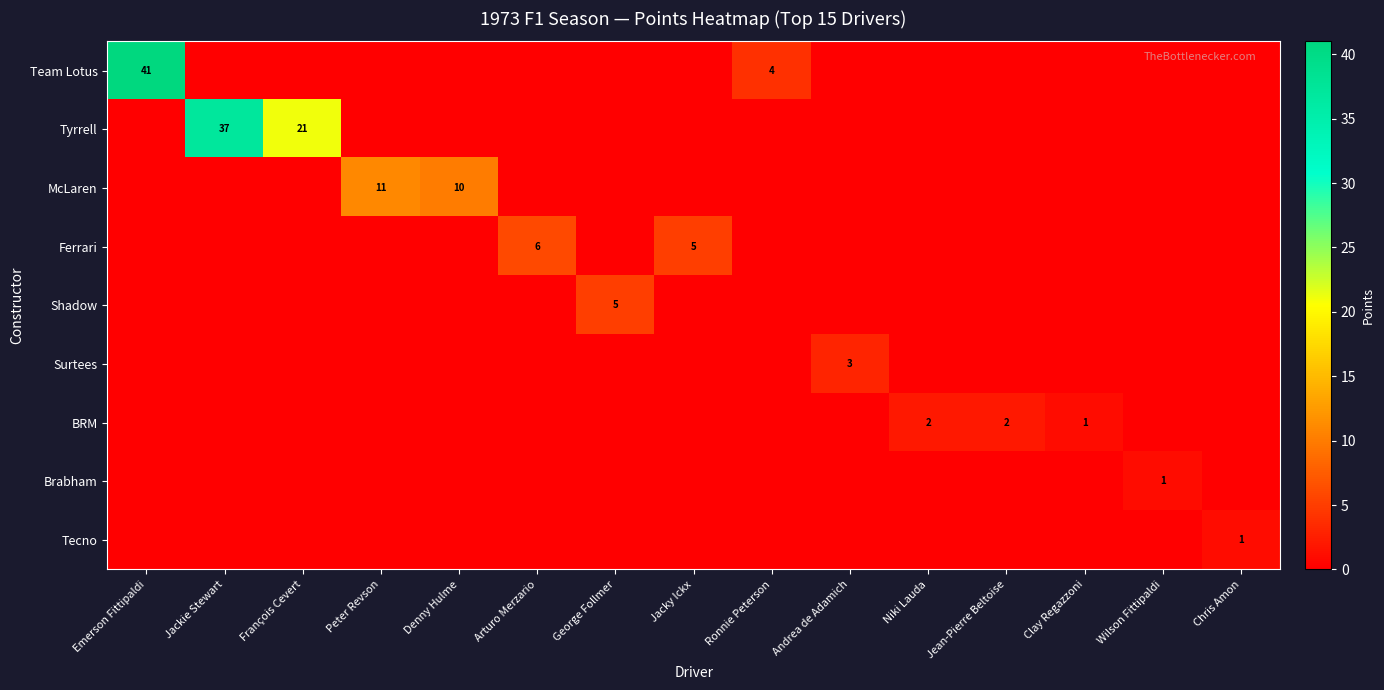

Which has a higher value, Peter Revson or Emerson Fittipaldi?

Emerson Fittipaldi